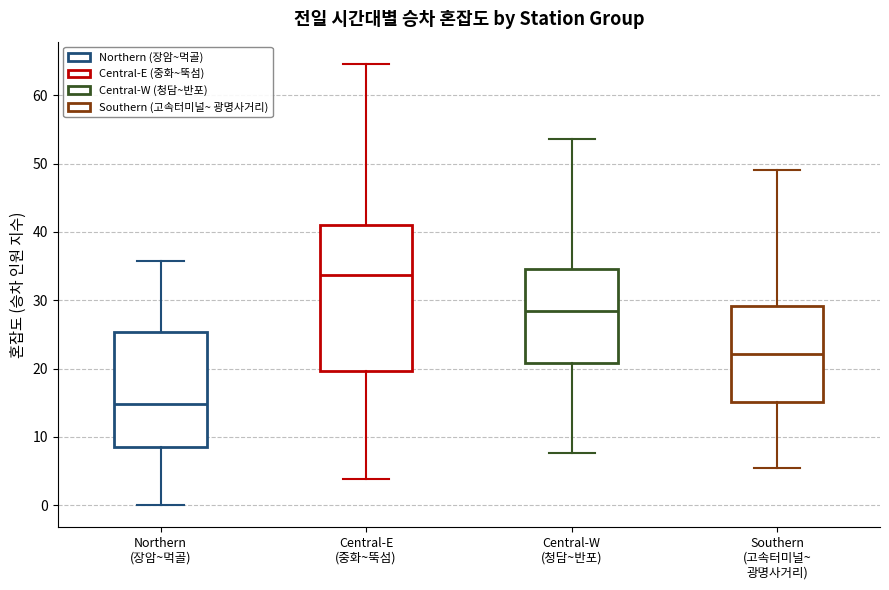

Reading left to right, transcribe this box plot: for each box, give where its median line is, the range the box spans, and where its two whiskers end, as read against the y-axis. The values are not printed on the chart, so give them approximately, as read against the axis.

Northern (장암~먹골): median 15, box 8 to 25, whiskers 0 to 36
Central-E (중화~뚝섬): median 34, box 20 to 41, whiskers 4 to 65
Central-W (청담~반포): median 28, box 21 to 35, whiskers 8 to 54
Southern (고속터미널~ 광명사거리): median 22, box 15 to 29, whiskers 6 to 49